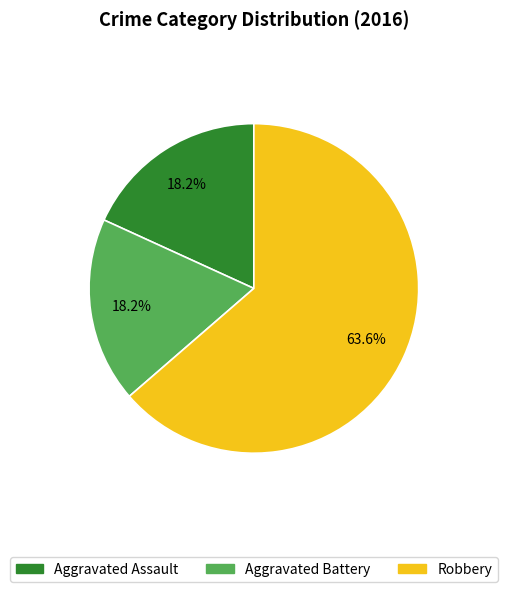

Is there any slice that represents more than half of the pie?

Yes